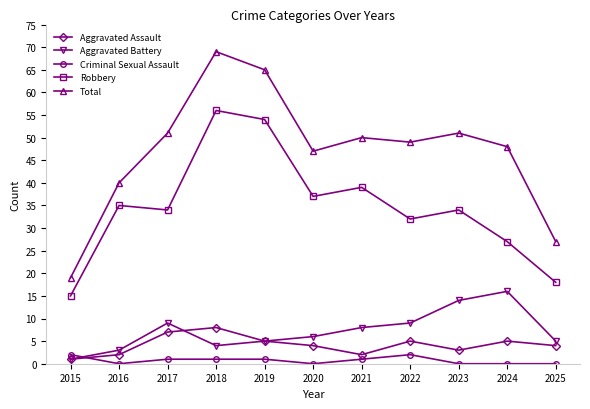

Rank the series by their maximum value, from highest to lowest.

Total, Robbery, Aggravated Battery, Aggravated Assault, Criminal Sexual Assault